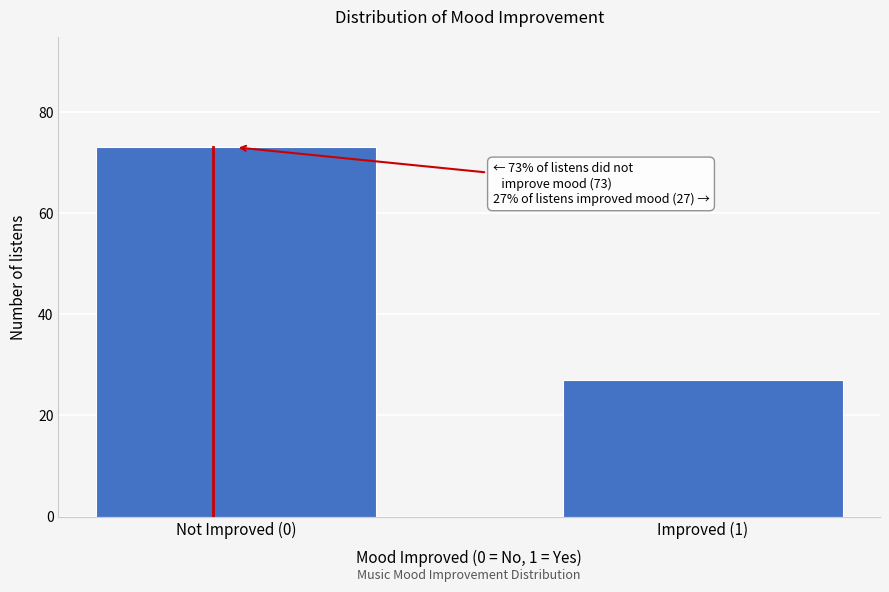

Reading left to right, extract all data points from this chart.

73	27